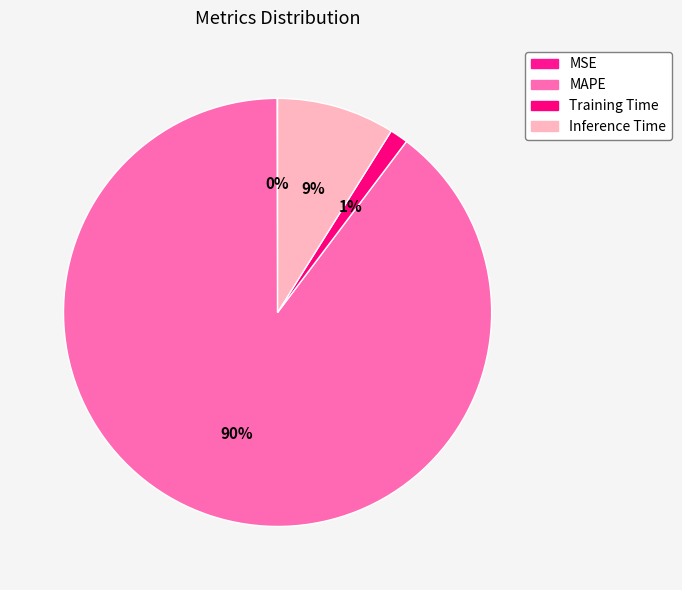

To the nearest percent, what is the difference between the Training Time and MSE slice percentages?

1%